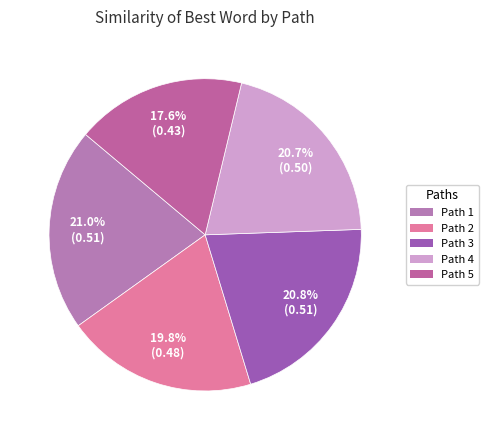

What is the smallest slice in the pie chart?

Path 5